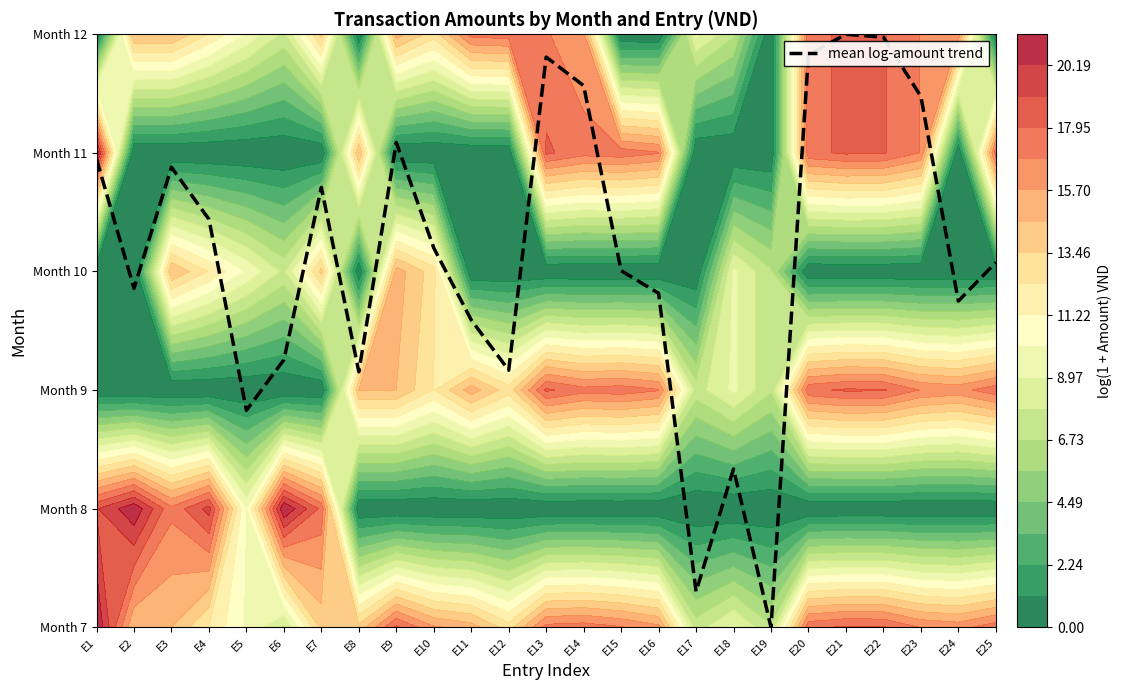

Which has a higher value, E4 or E16?

E4